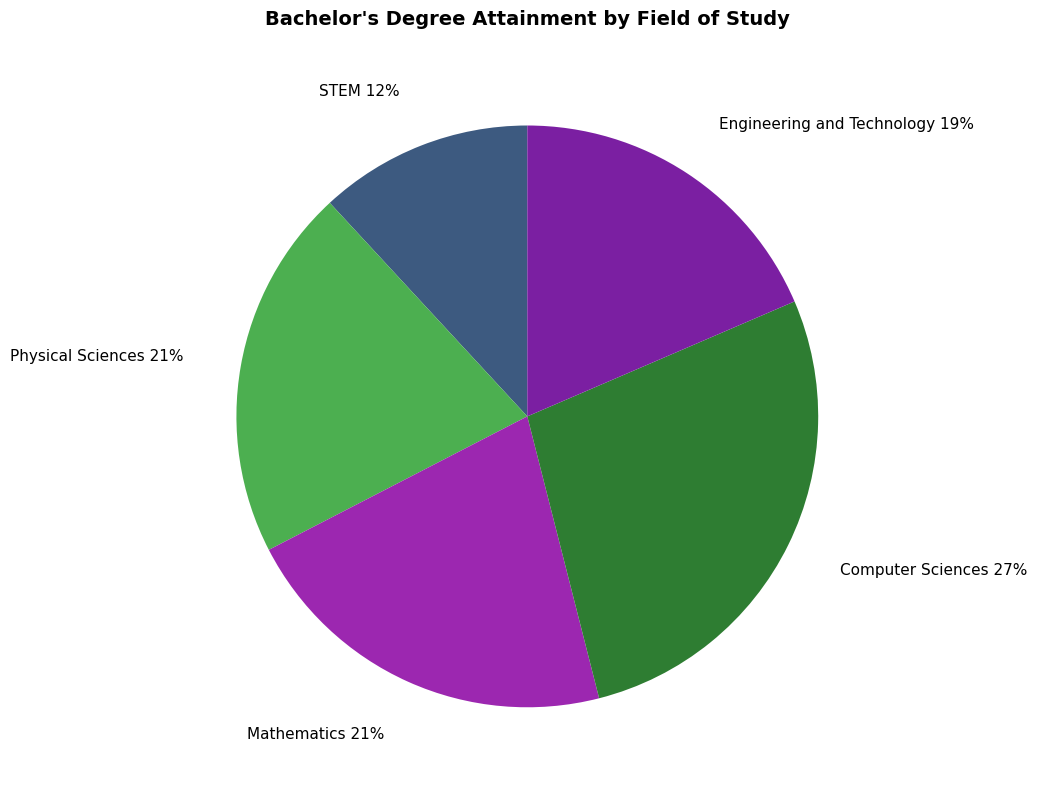

Do Computer Sciences and Mathematics together represent more than half of the pie?

No